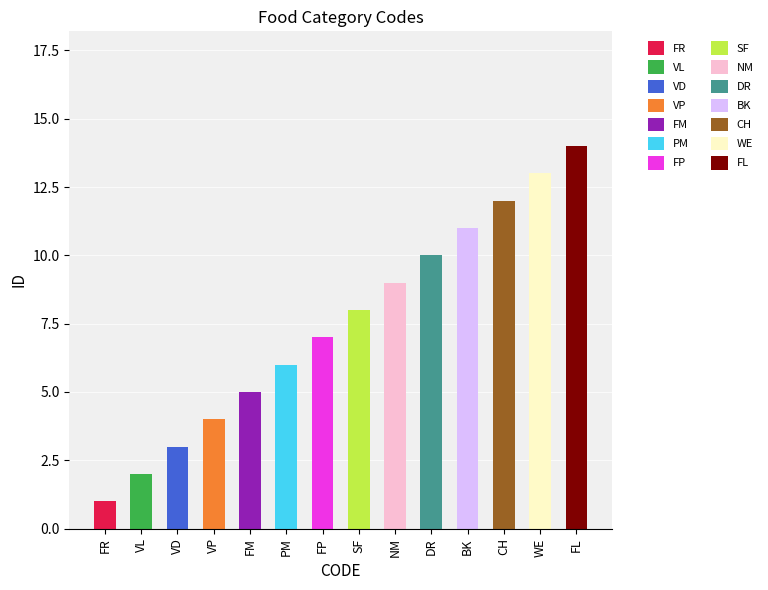

How many bars are there in total?

14